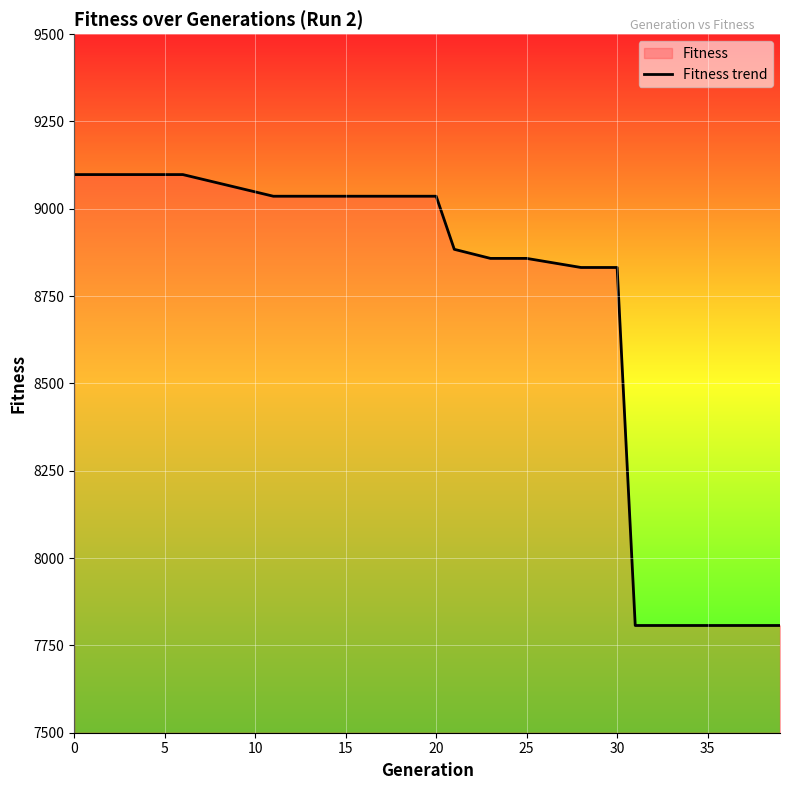

Is this an area chart (filled region under the line)?

No